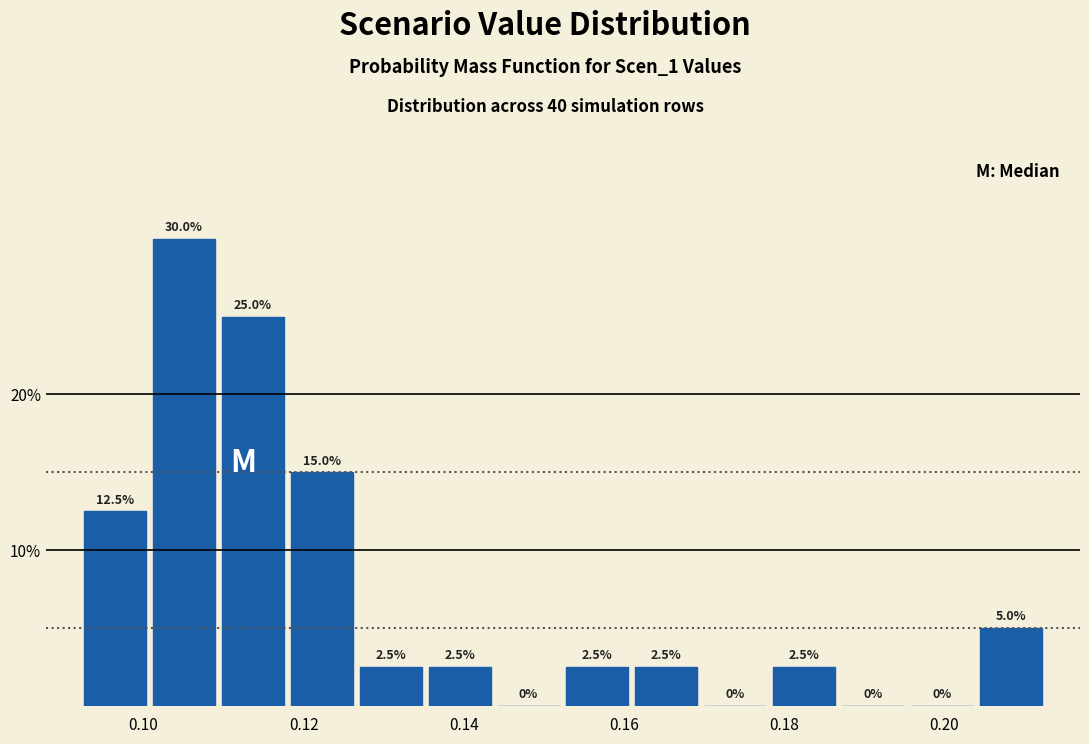

Reading left to right, list every bar in this chart as the range it spans on the x-axis followed by its height. The bar edges are not printed on the chart, so give them approximately, as read against the axis.

0.092 to 0.100: 12.5
0.100 to 0.110: 30.0
0.110 to 0.118: 25.0
0.118 to 0.126: 15.0
0.126 to 0.136: 2.5
0.136 to 0.144: 2.5
0.144 to 0.152: 0.0
0.152 to 0.162: 2.5
0.162 to 0.170: 2.5
0.170 to 0.178: 0.0
0.178 to 0.186: 2.5
0.186 to 0.196: 0.0
0.196 to 0.204: 0.0
0.204 to 0.212: 5.0